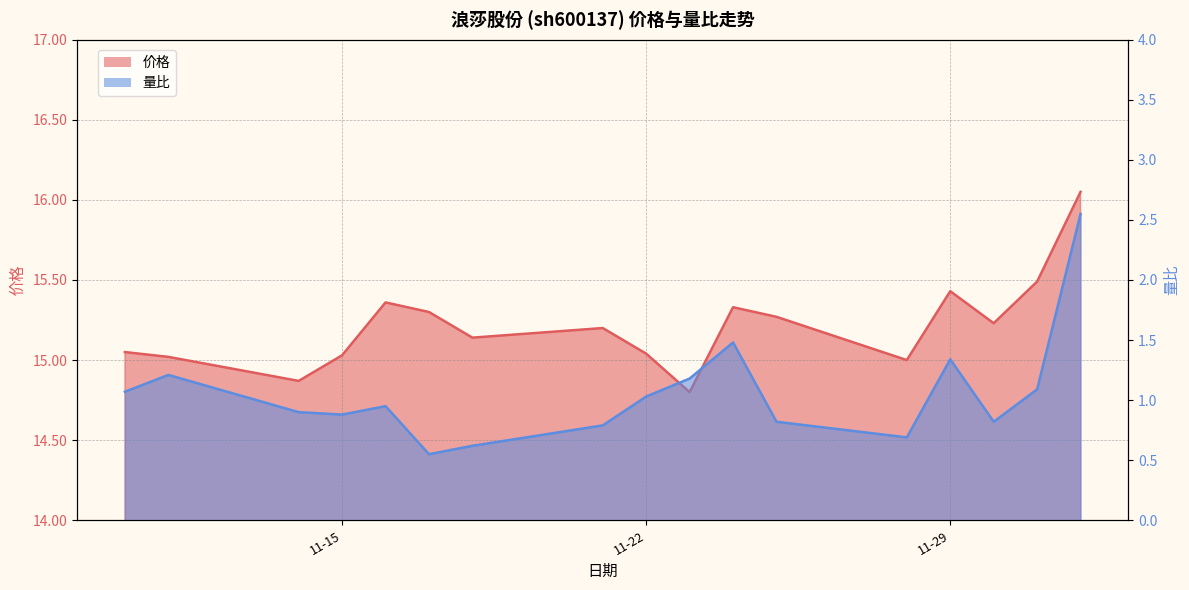

Is it true that 价格 equals 15.0 at 11-15?

True